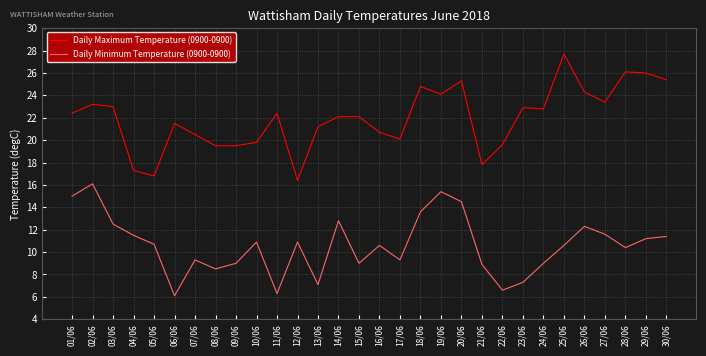

Rank the series at 26/06 from highest to lowest value.

Daily Maximum Temperature (0900-0900), Daily Minimum Temperature (0900-0900)